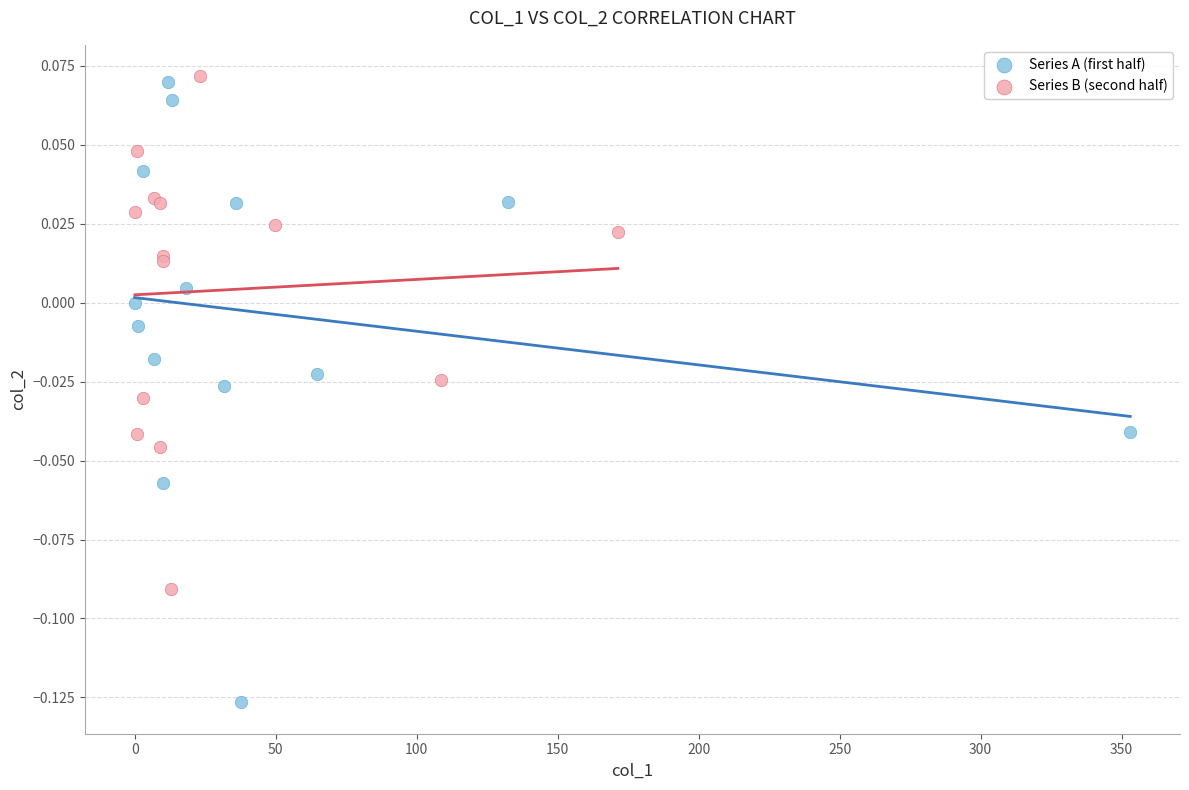

Which series has the largest Y range (max minus min)?

Series A (first half)